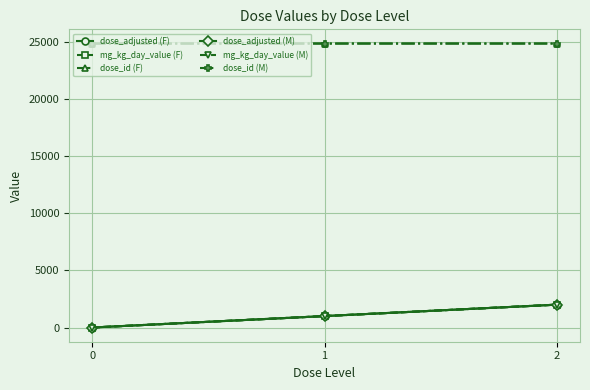

What is the sum of all mg_kg_day_value (F) values?

3000